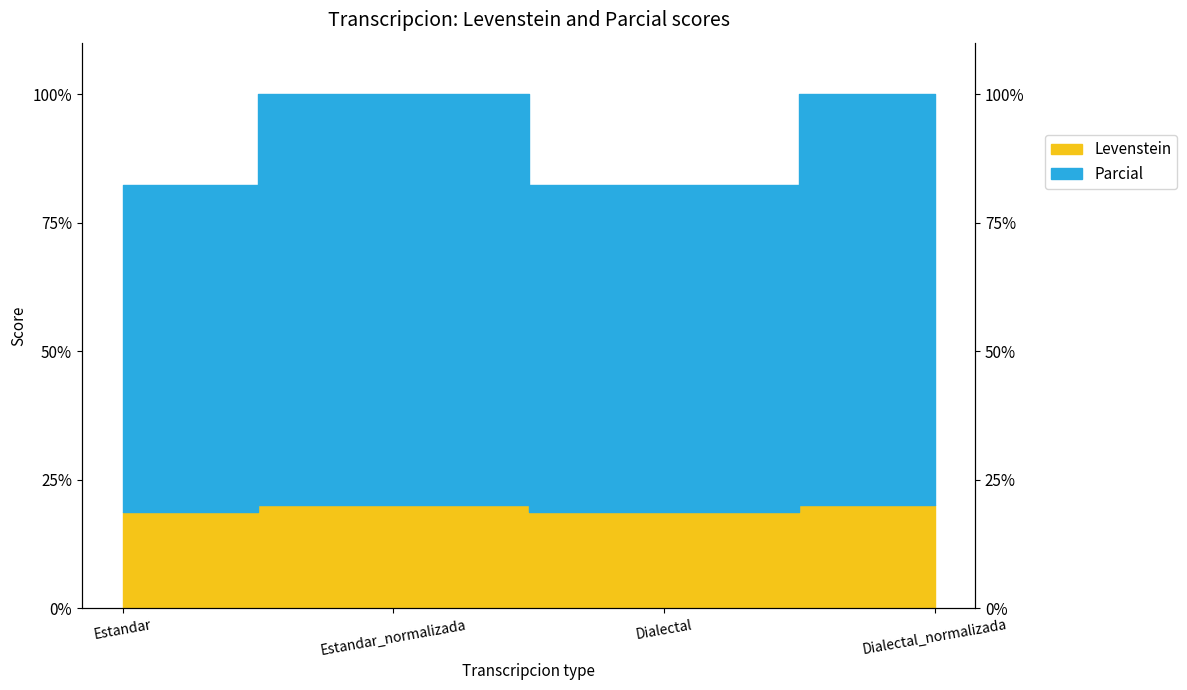

List the labels in order of Levenstein value, largest first.

Estandar_normalizada, Dialectal_normalizada, Estandar, Dialectal